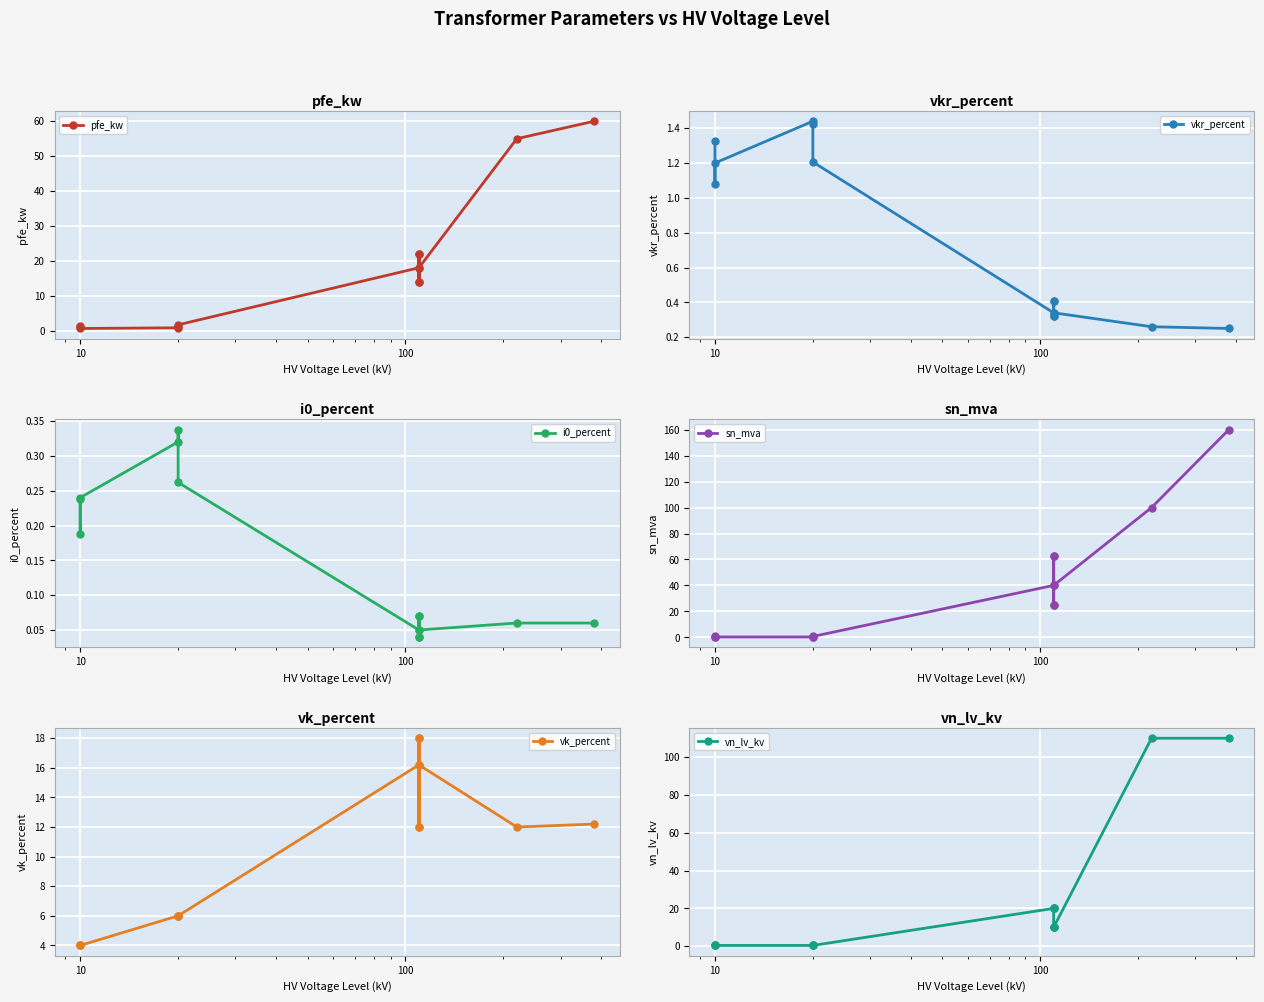

Does the chart display data point markers on the line(s)?

Yes